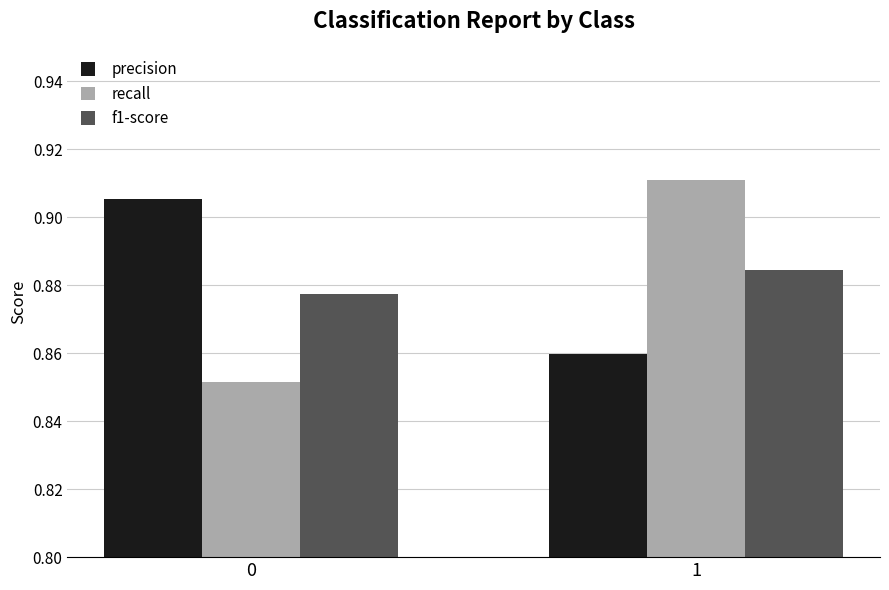

At which category is the sum across all series the highest?

1